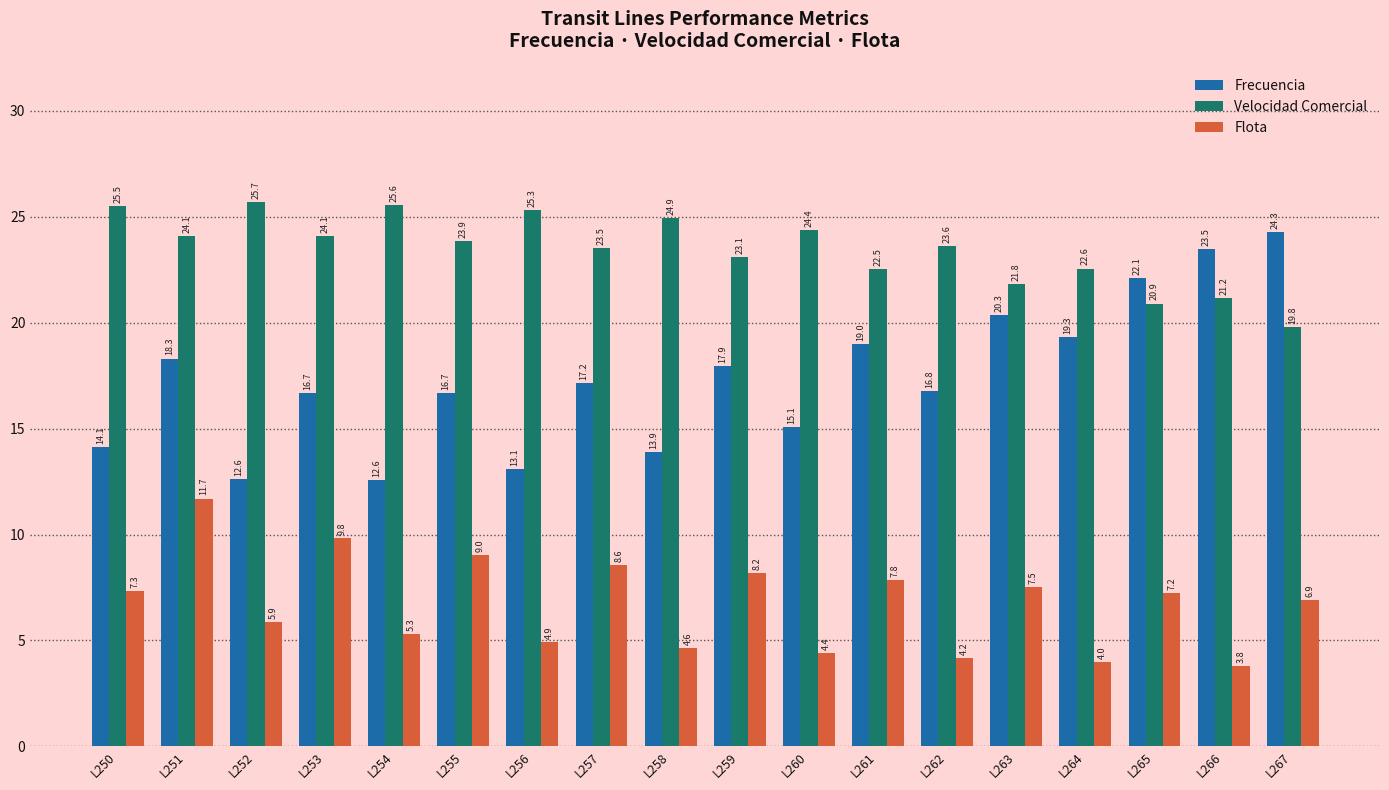

What is the total value across all series at L258?

43.5